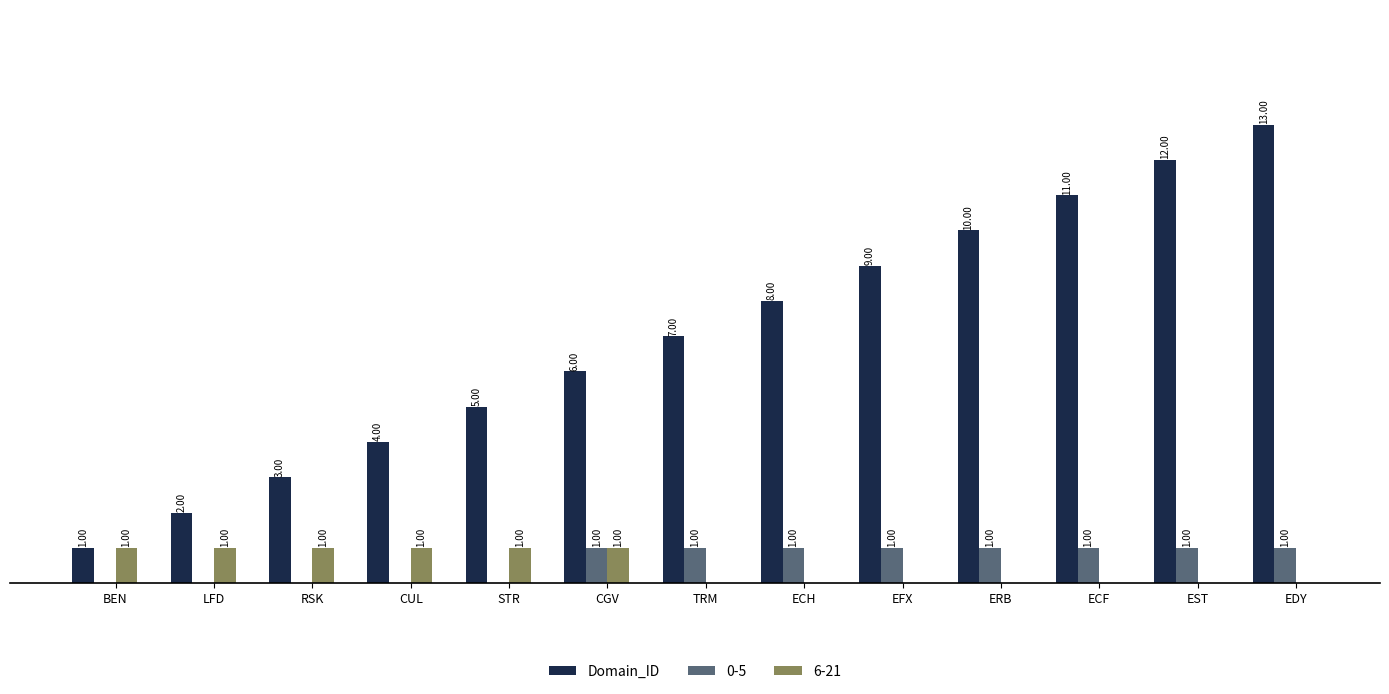

Which series has the largest total across all categories?

Domain_ID